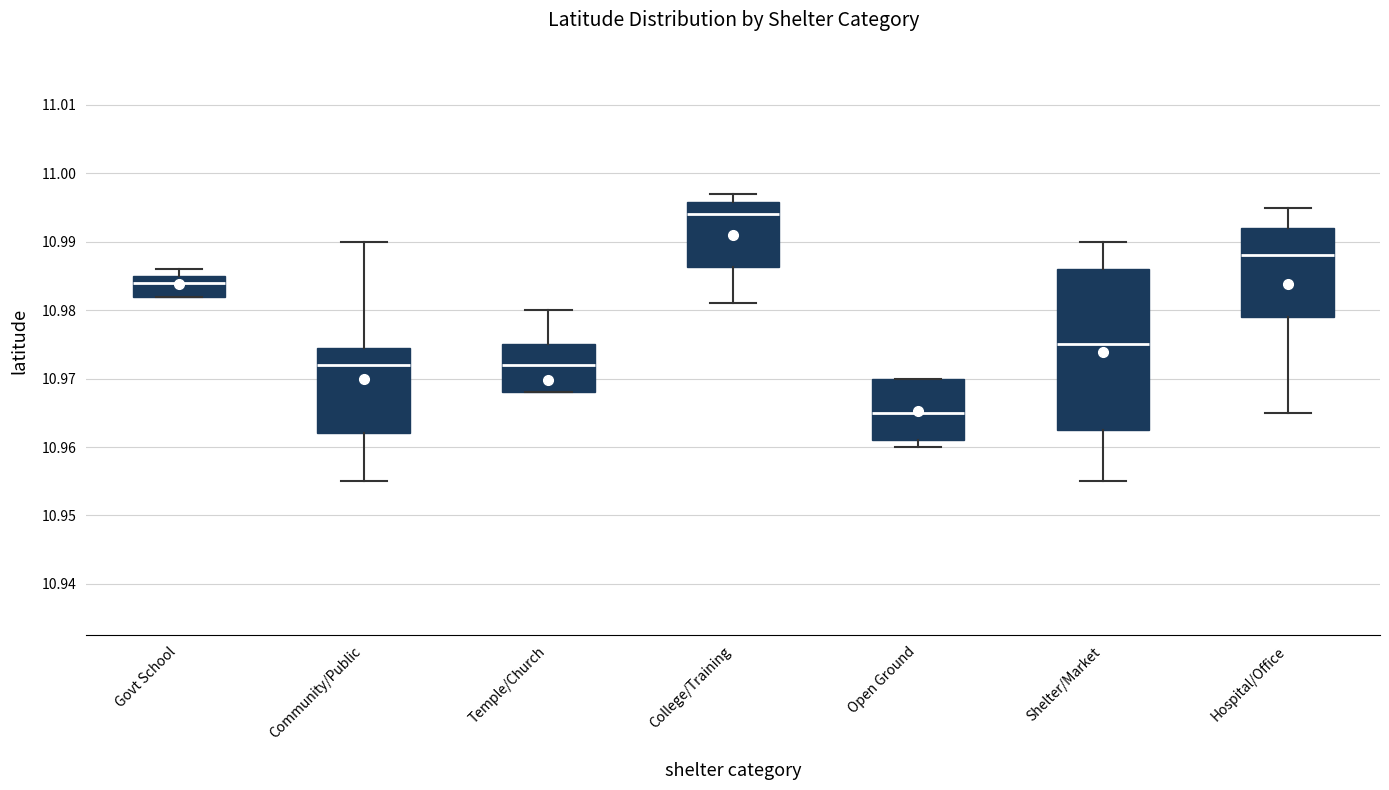

Which box is the tallest, from its lower edge to its upper edge?

Shelter/Market